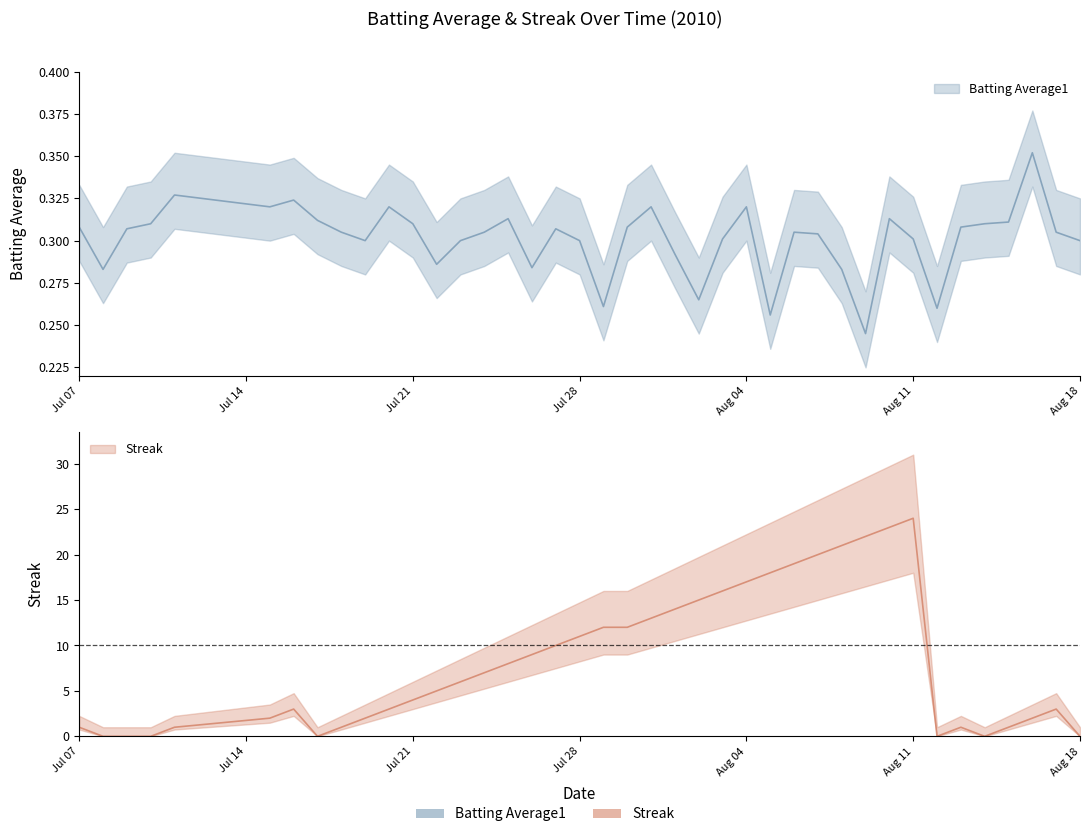

True or false: Streak has more than 2 points higher than both neighbors.

True